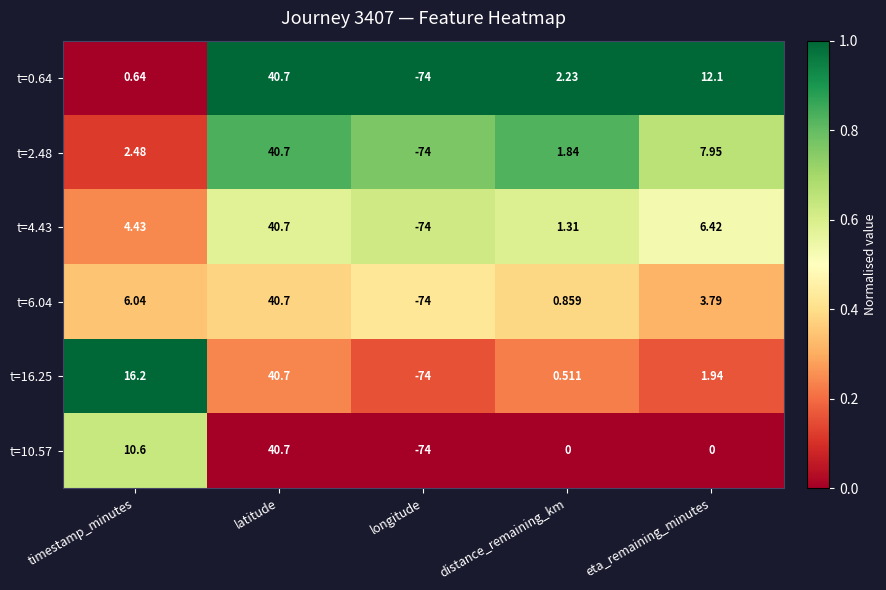

At which label does t=2.48 first exceed 2?

timestamp_minutes